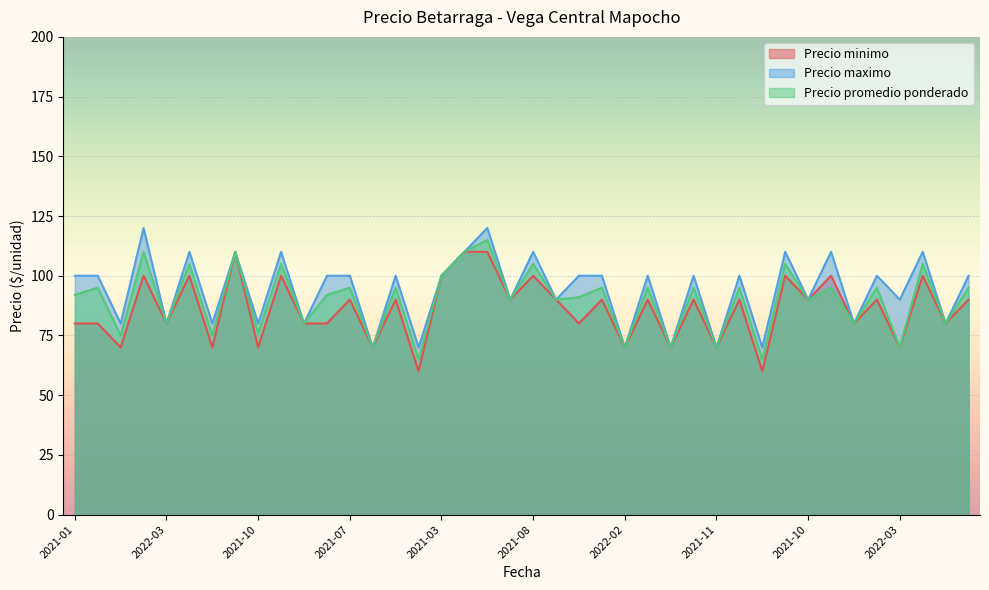

True or false: Precio maximo and Precio promedio ponderado cross at least once.

False